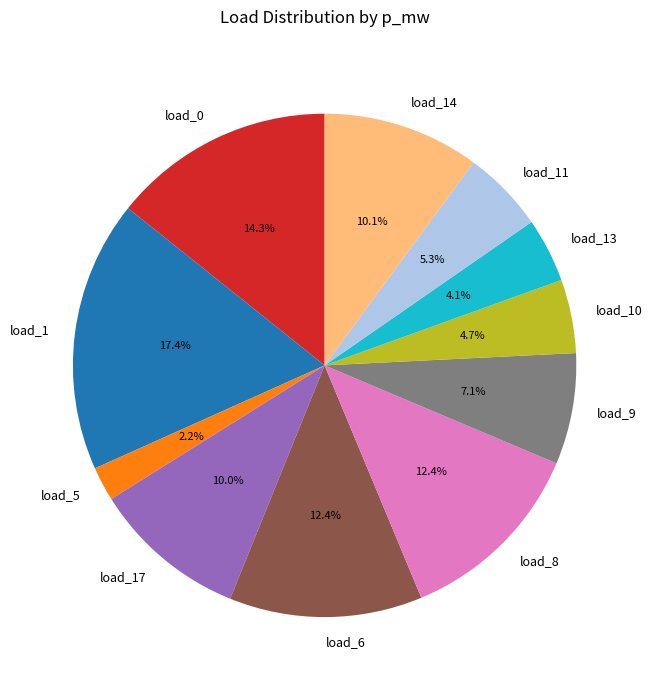

Is it true that load_11 is 5% of the pie?

True